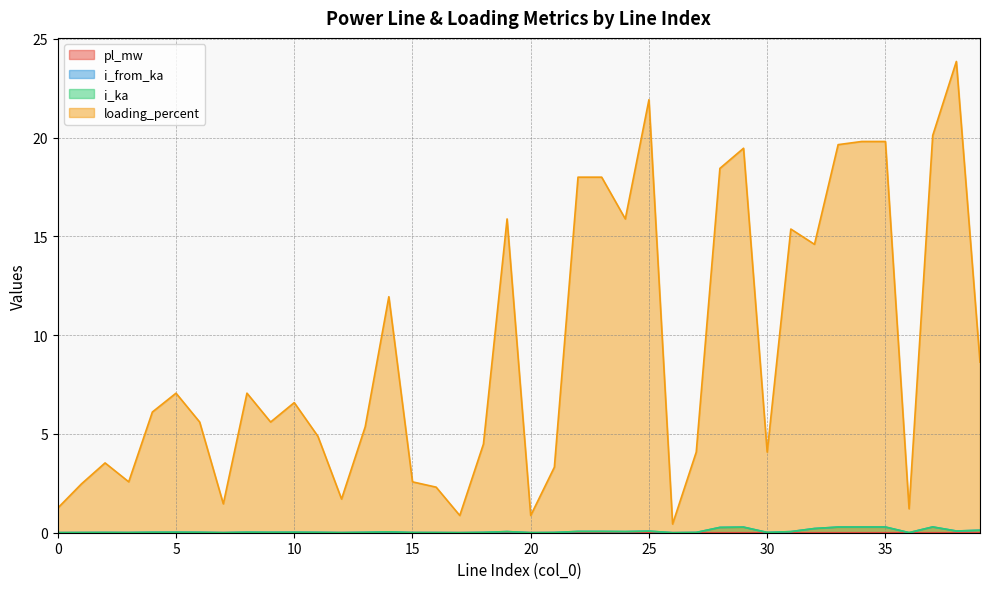

At which category is the sum across all series the highest?

38